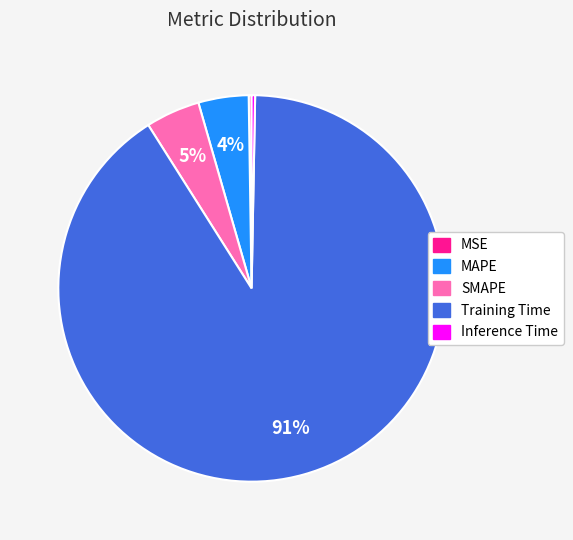

True or false: Inference Time accounts for 0% of the total.

True